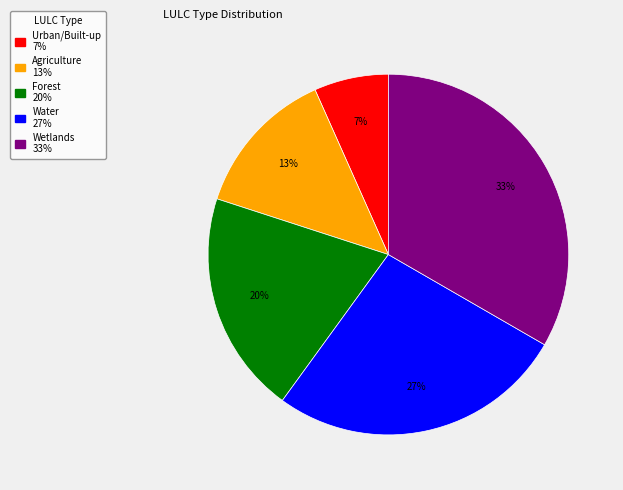

To the nearest percent, what percentage of the pie is Forest?

20%